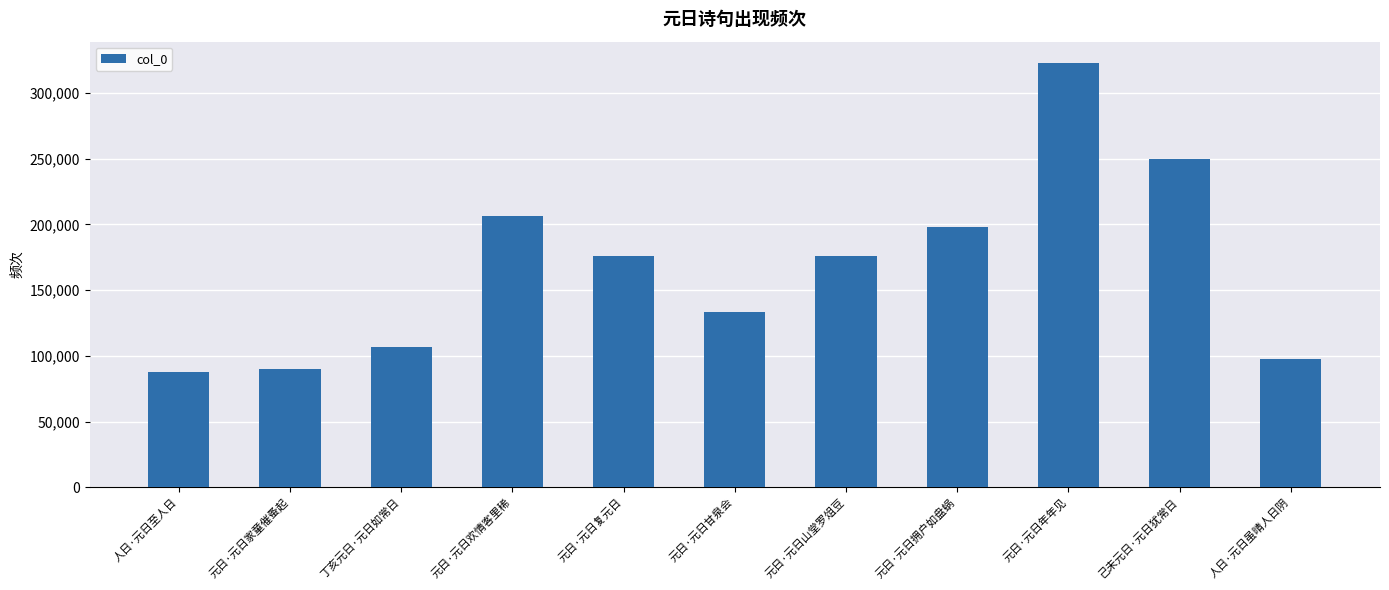

How many values are below 176055?

5